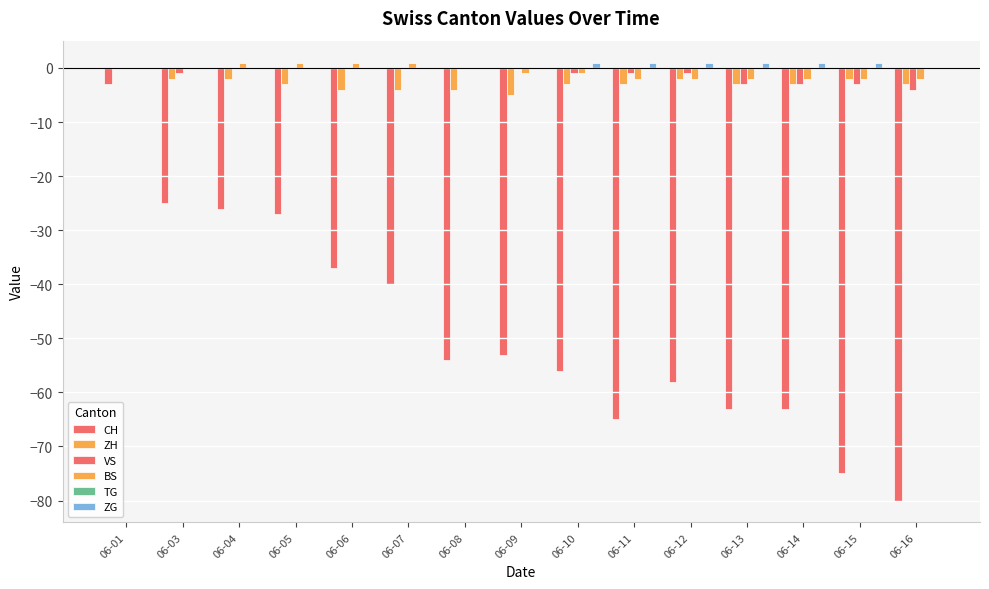

Reading left to right, list all the values displayed in this chart.

CH: -3	-25	-26	-27	-37	-40	-54	-53	-56	-65	-58	-63	-63	-75	-80
ZH: 0	-2	-2	-3	-4	-4	-4	-5	-3	-3	-2	-3	-3	-2	-3
VS: 0	-1	0	0	0	0	0	0	-1	-1	-1	-3	-3	-3	-4
BS: 0	0	1	1	1	1	0	-1	-1	-2	-2	-2	-2	-2	-2
TG: 0	0	0	0	0	0	0	0	0	0	0	0	0	0	0
ZG: 0	0	0	0	0	0	0	0	1	1	1	1	1	1	0